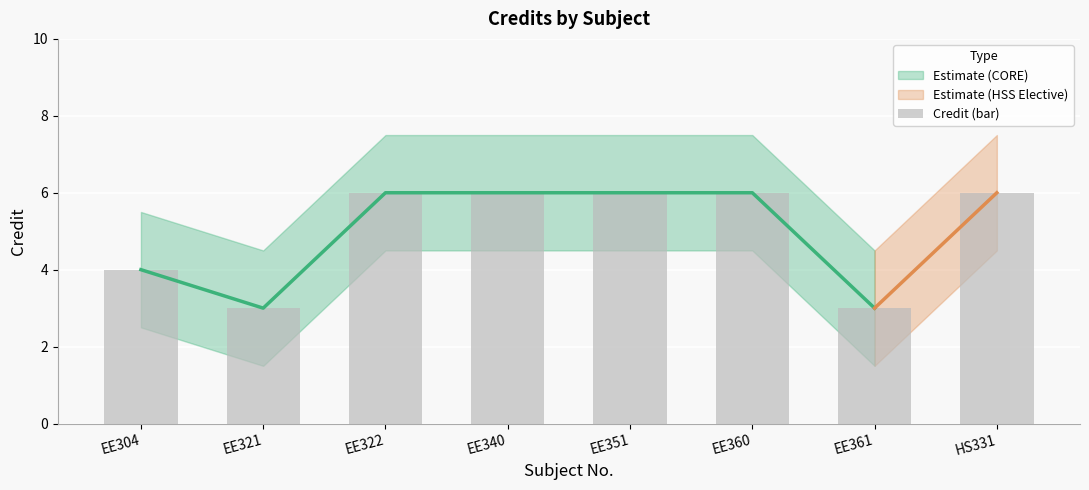

What is the greatest value displayed?

6